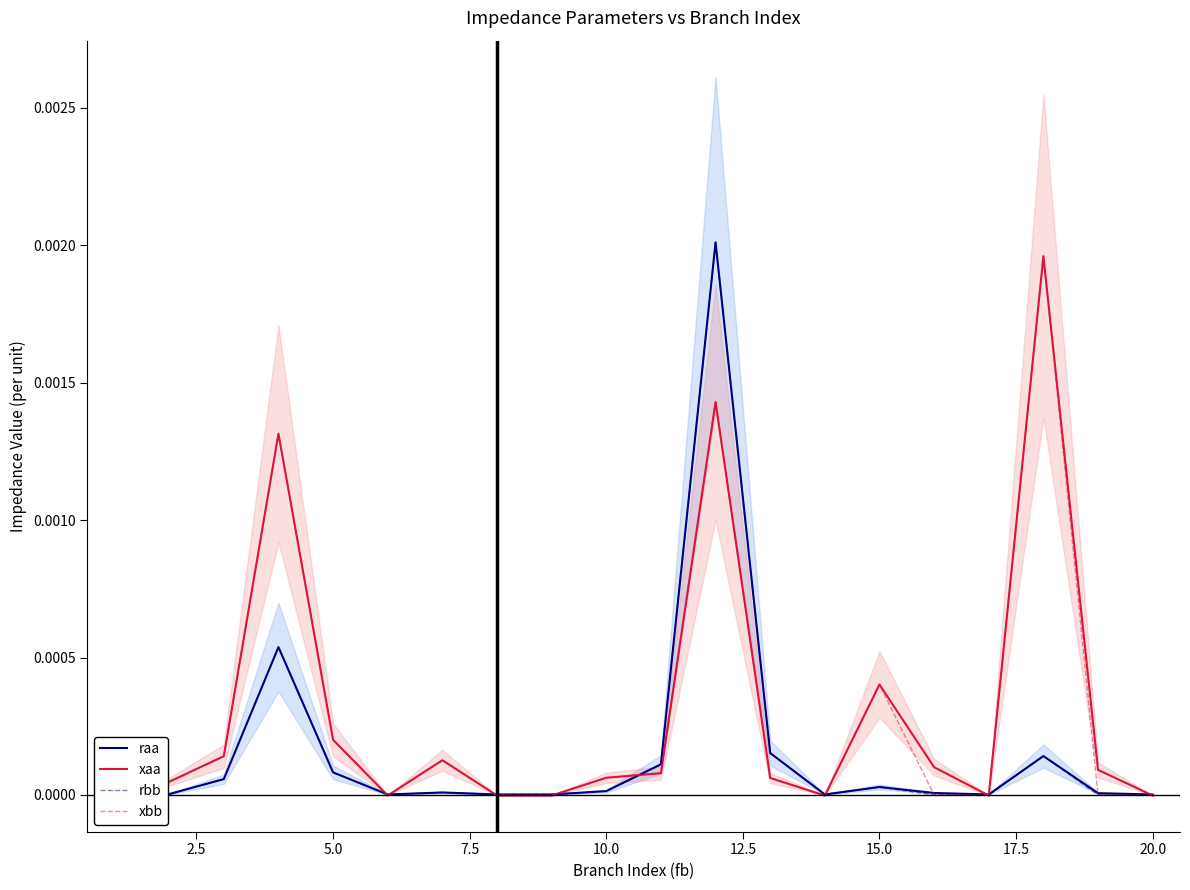

True or false: xaa has more than 0 interior local peaks.

True